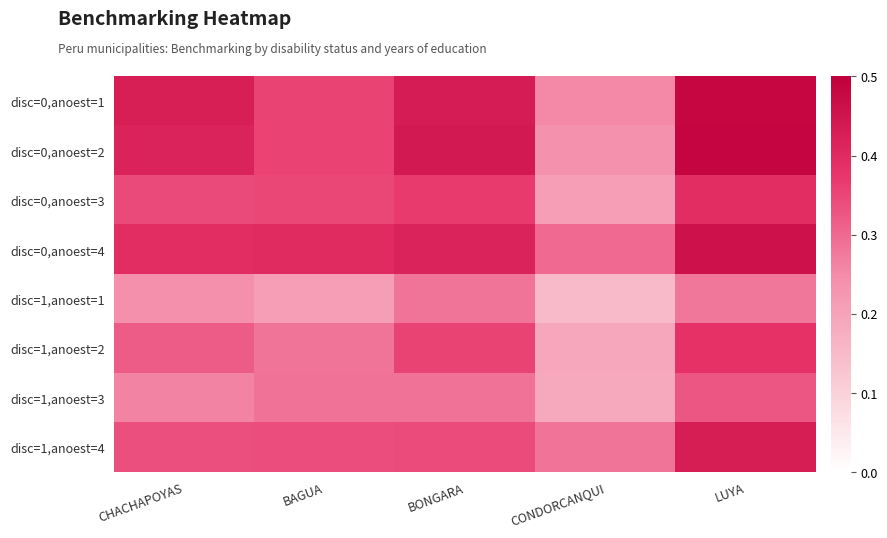

At which category does the chart reach its minimum across all series?

CONDORCANQUI